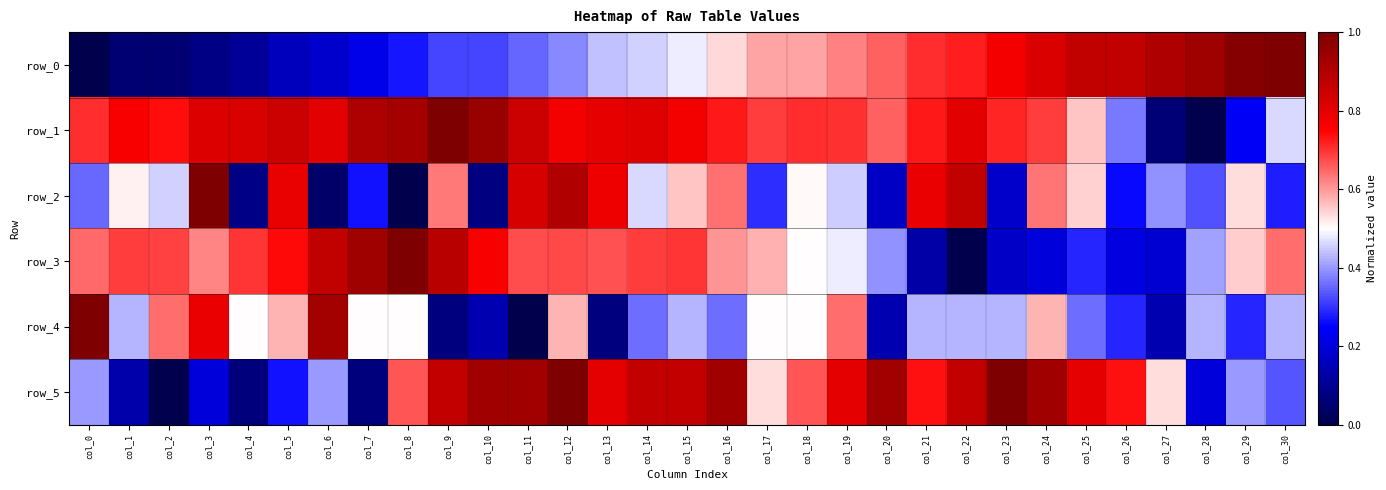

How many data points in row_1 are above 0?

30